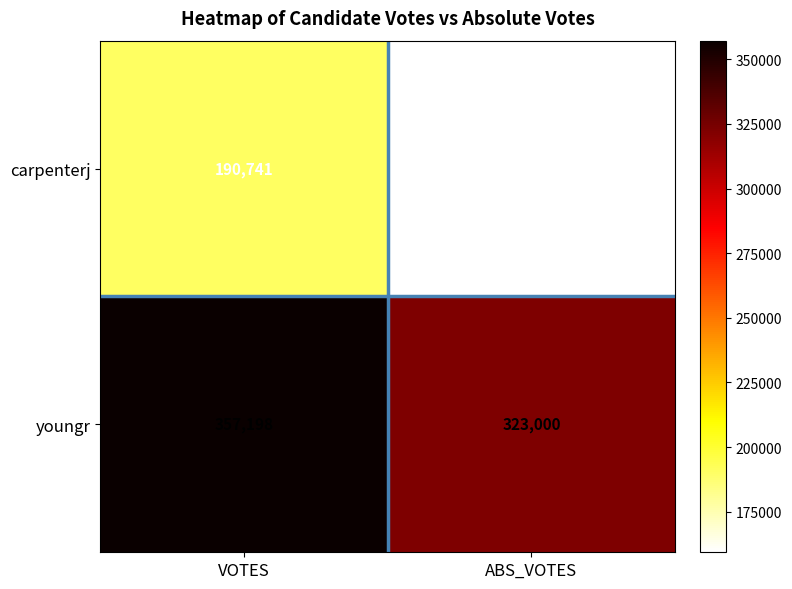

At how many categories does at least one series exceed 283369?

2